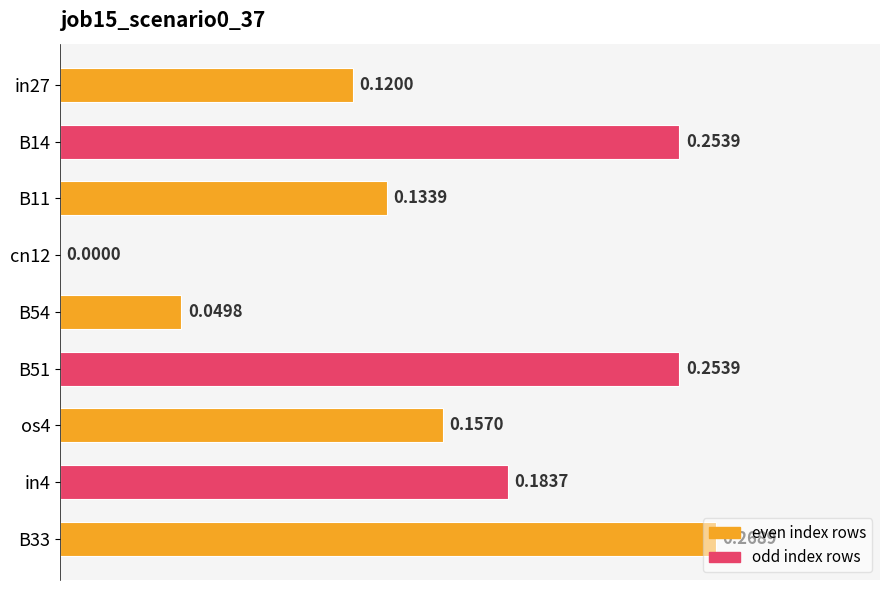

What is the sum of all values?

1.4